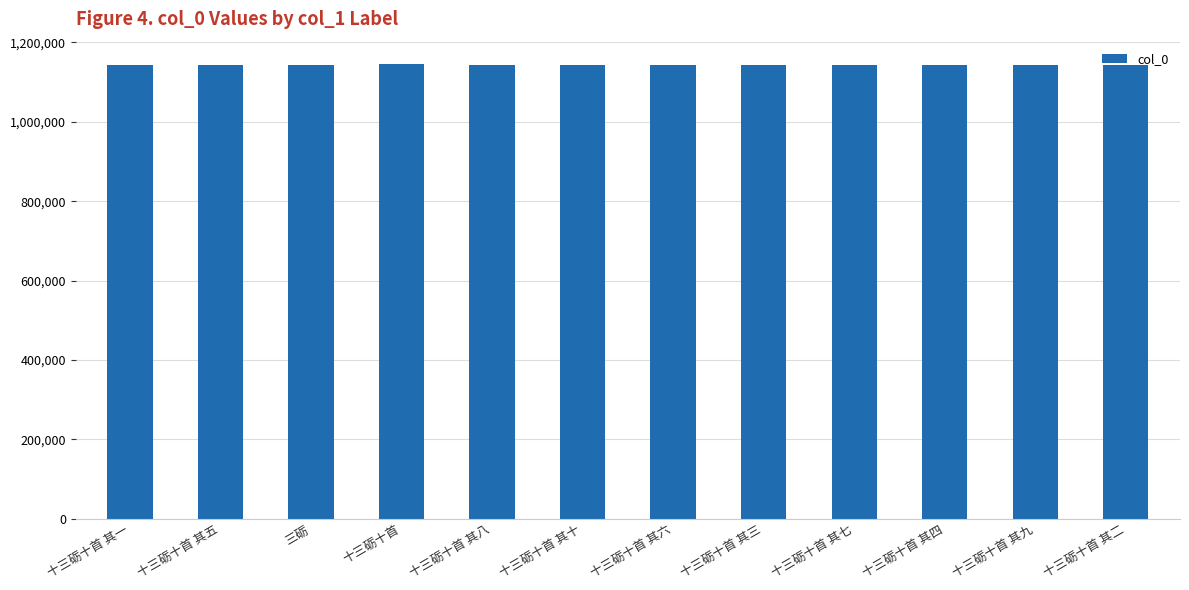

The chart shows a value of 541746 at 十三砺十首 其三. True or false?

False